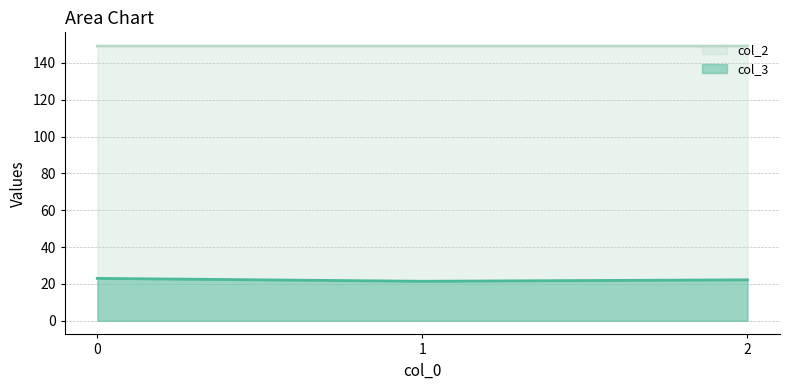

How many data points does each series have?

3